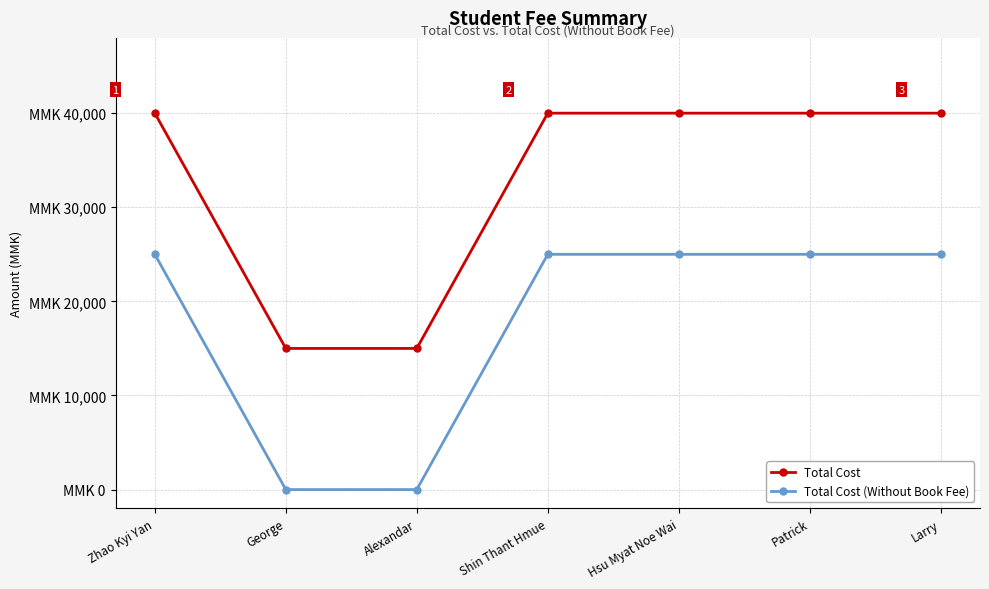

Is it true that Total Cost (Without Book Fee) equals 25000 at Shin Thant Hmue?

True